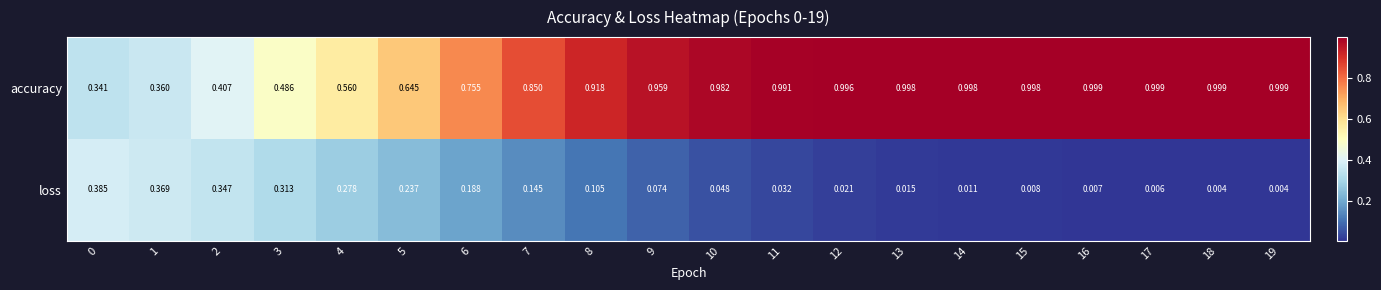

Is the value of loss at 7 greater than the value of accuracy at 12?

No